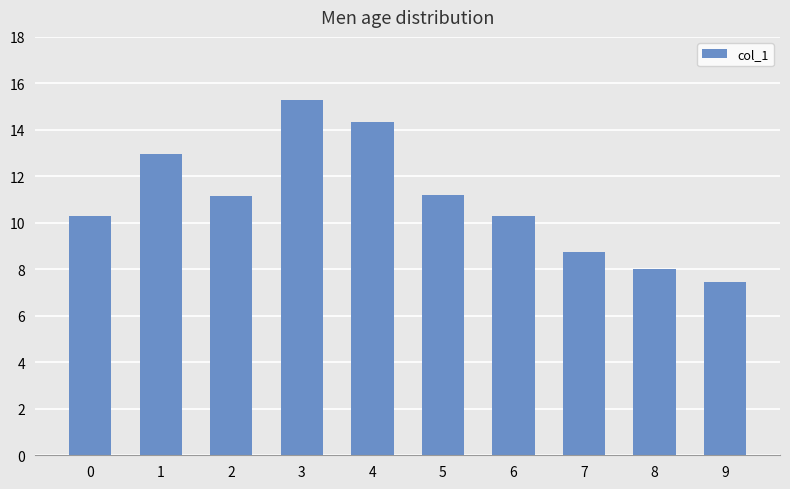

Which category has the highest value across all series?

3